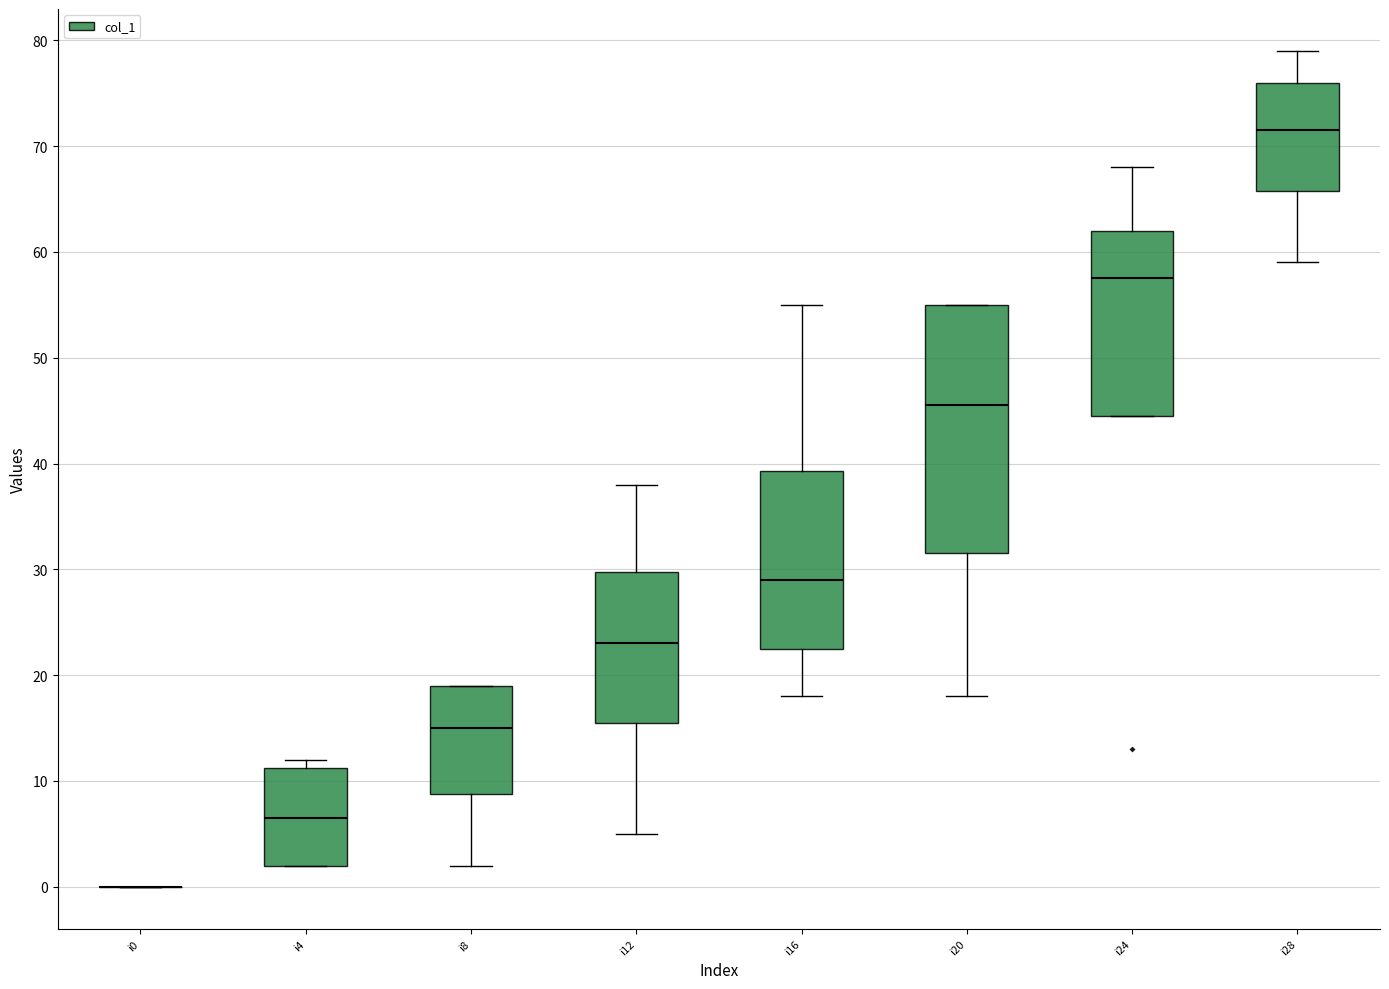

Comparing the boxes themselves (not the whiskers), which one is the tallest?

i20